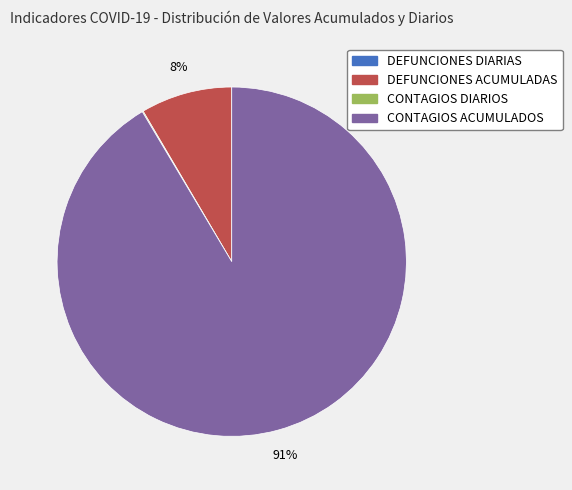

Which slice represents more than half of the pie?

CONTAGIOS ACUMULADOS